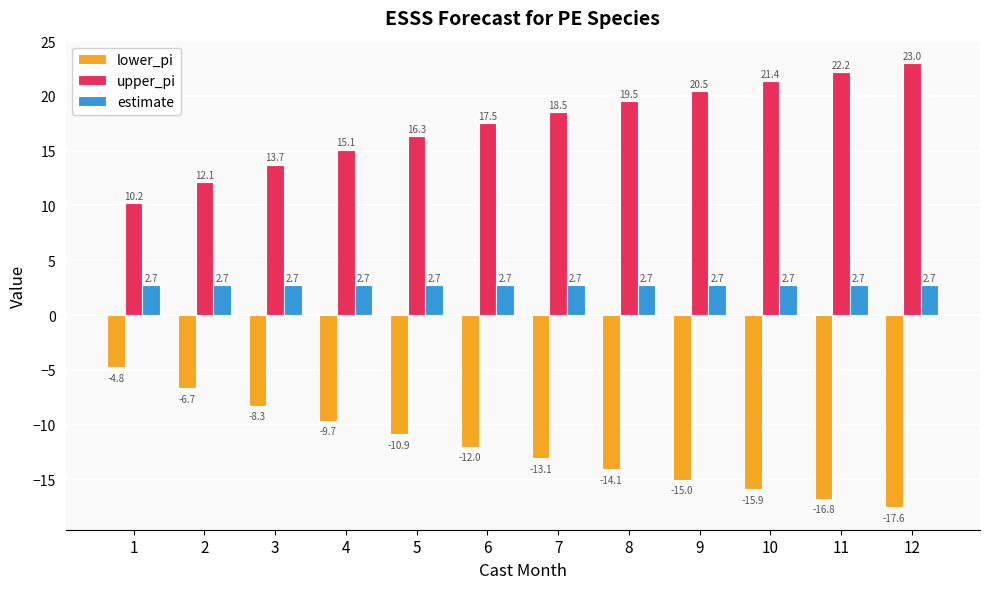

At which label is lower_pi closest to -11?

5